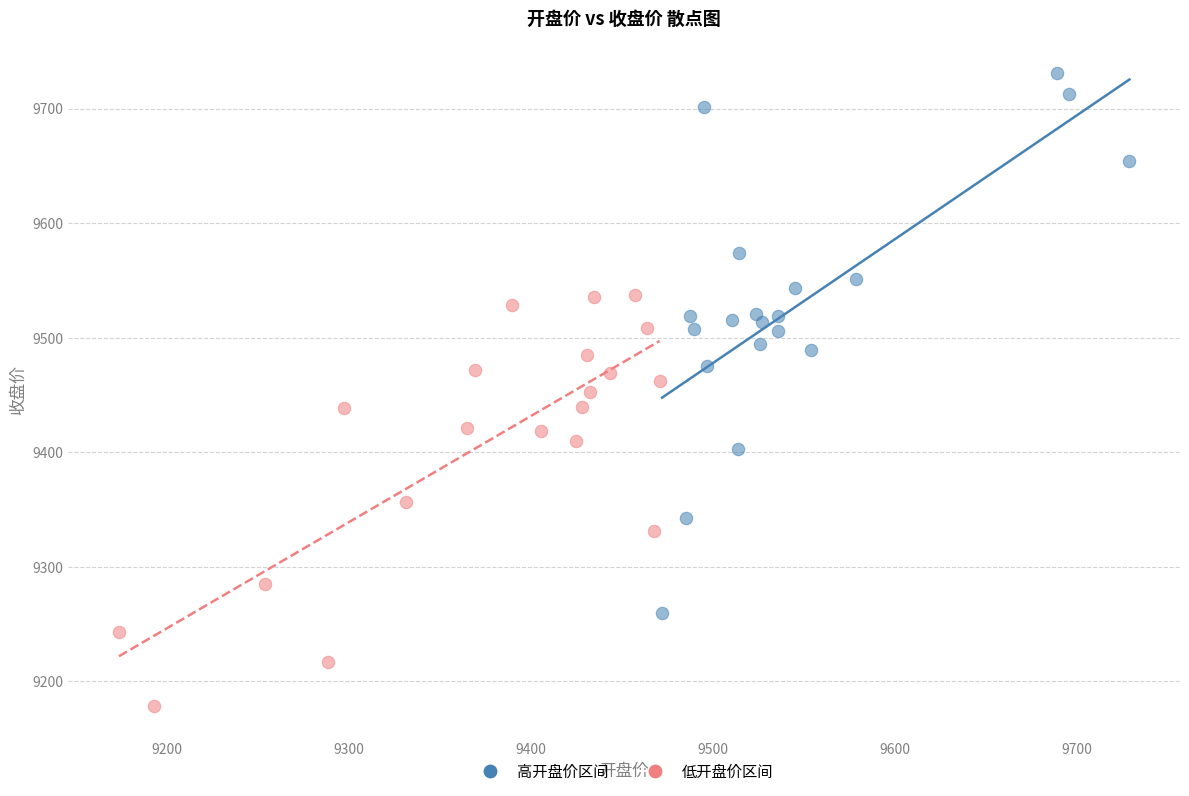

What are all the series names shown in the legend?

高开盘价区间, 低开盘价区间